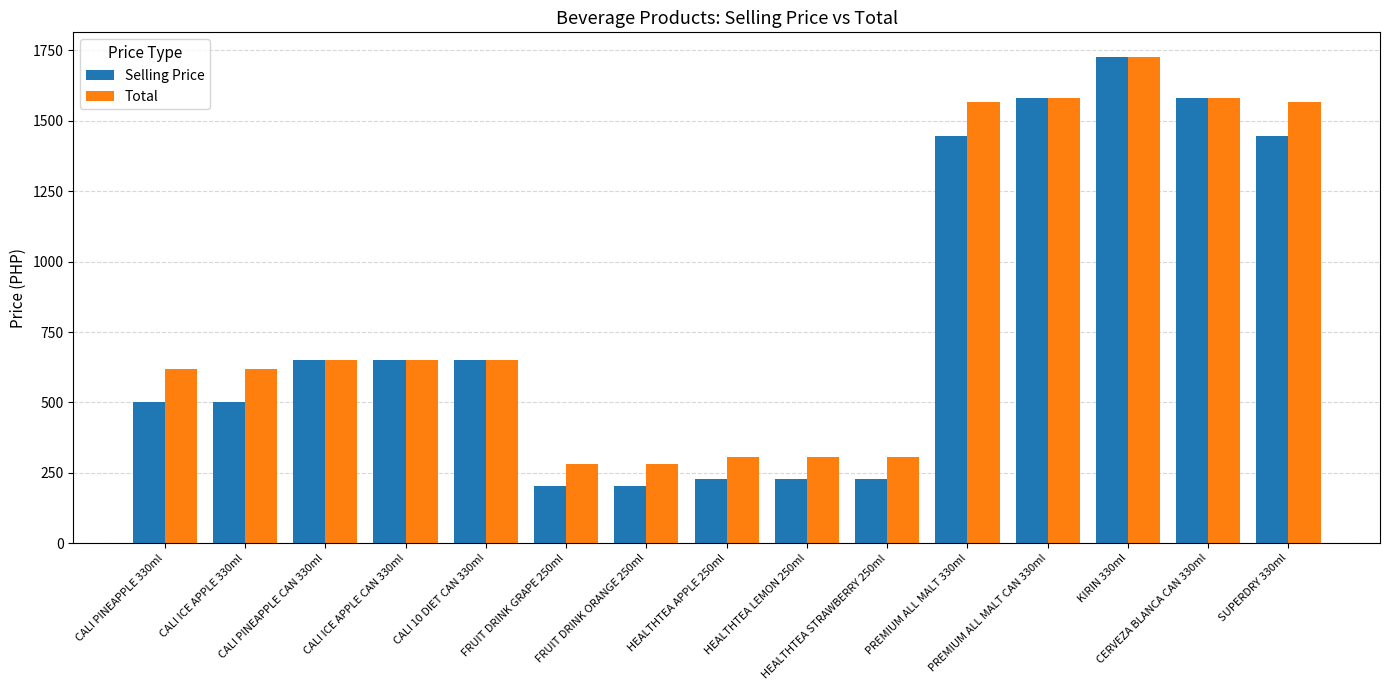

Which series has the largest range (max minus min)?

Selling Price